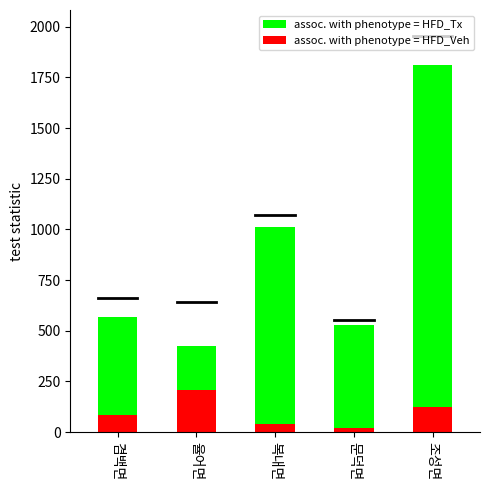

Which series has the largest range (max minus min)?

assoc. with phenotype = HFD_Tx